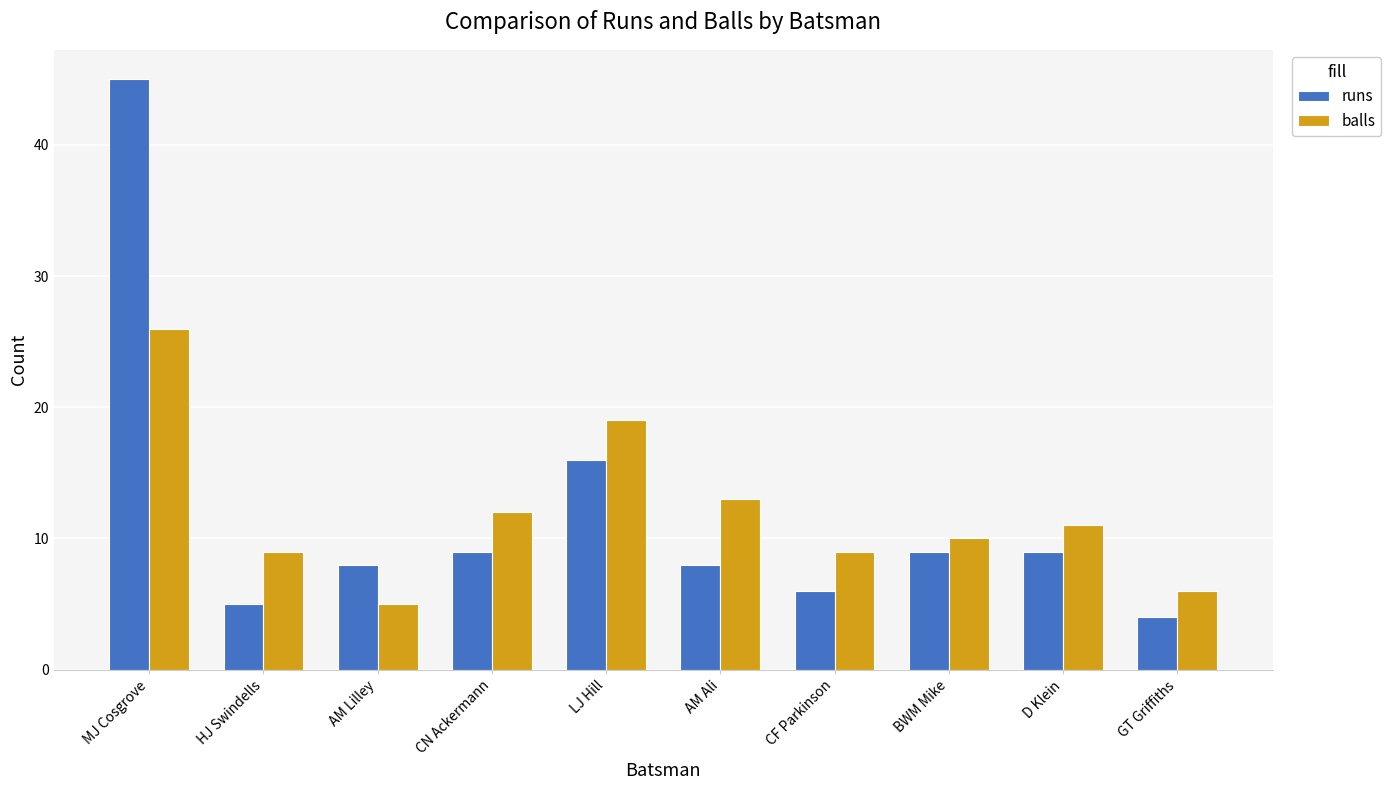

At which category is the sum across all series the highest?

MJ Cosgrove